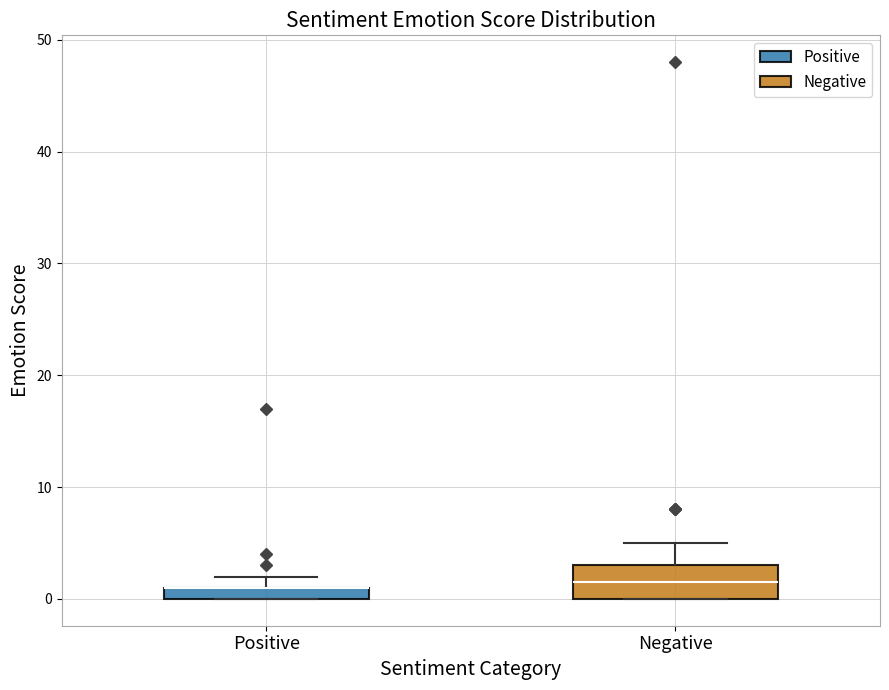

Where is the lower edge of the box for Negative on the y-axis? The values are not printed on the chart, so give them approximately, as read against the axis.

0